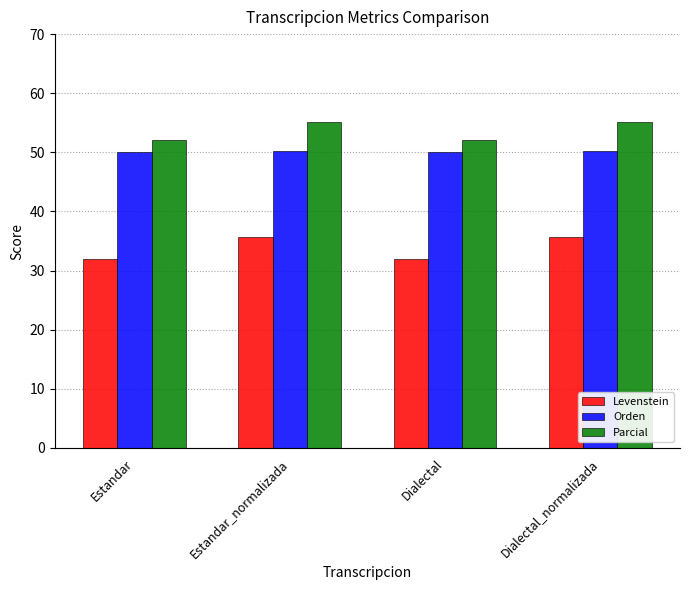

What value does the Parcial series have at Estandar_normalizada?

55.1